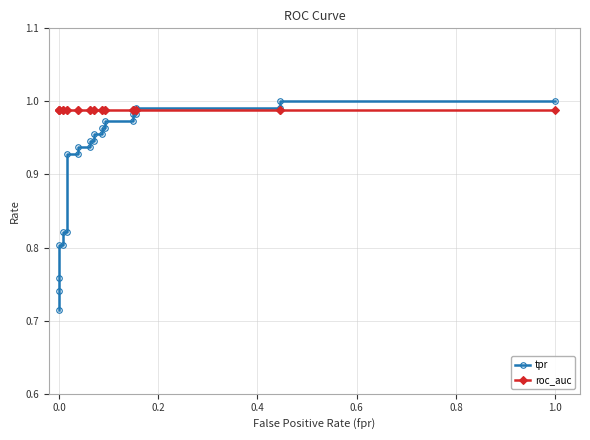

Is the value of roc_auc at 21 greater than the value of tpr at 23?

No